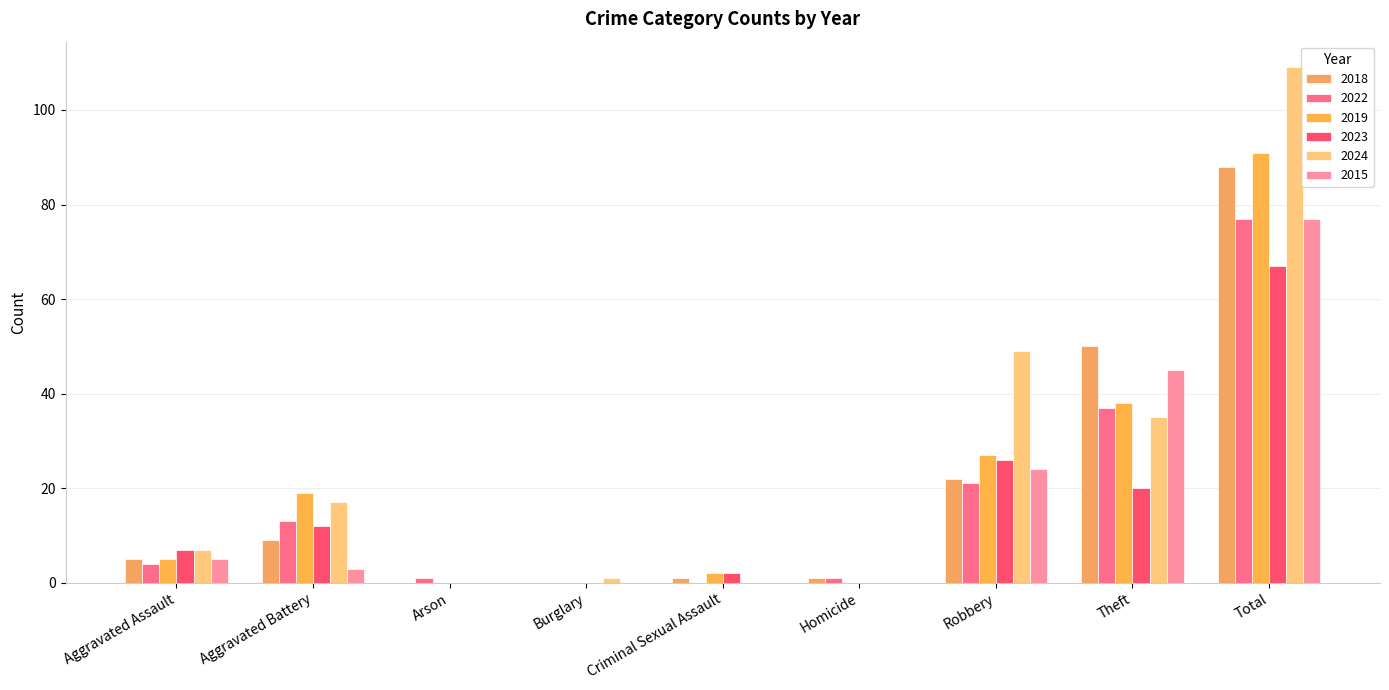

Is the value of 2015 at Aggravated Battery greater than the value of 2018 at Homicide?

Yes